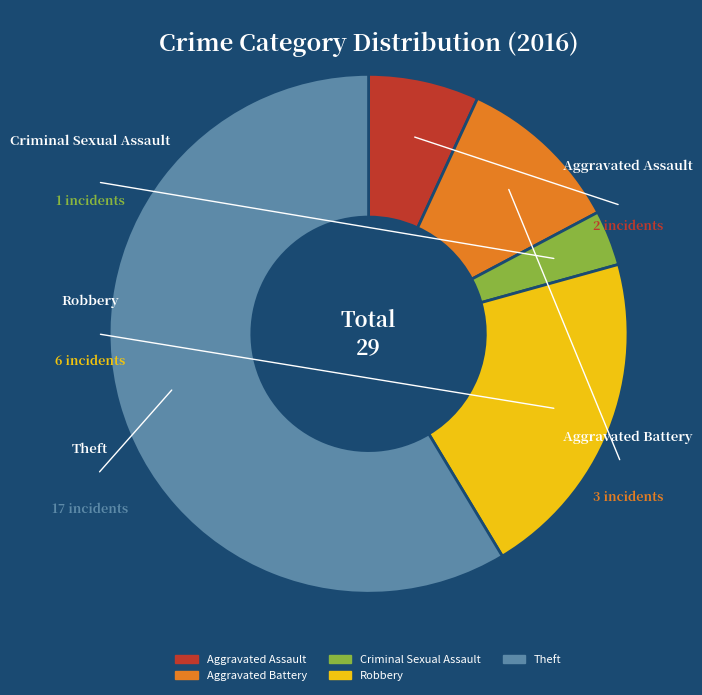

Approximately how many times larger is the value at Robbery compared to Criminal Sexual Assault?

6.0